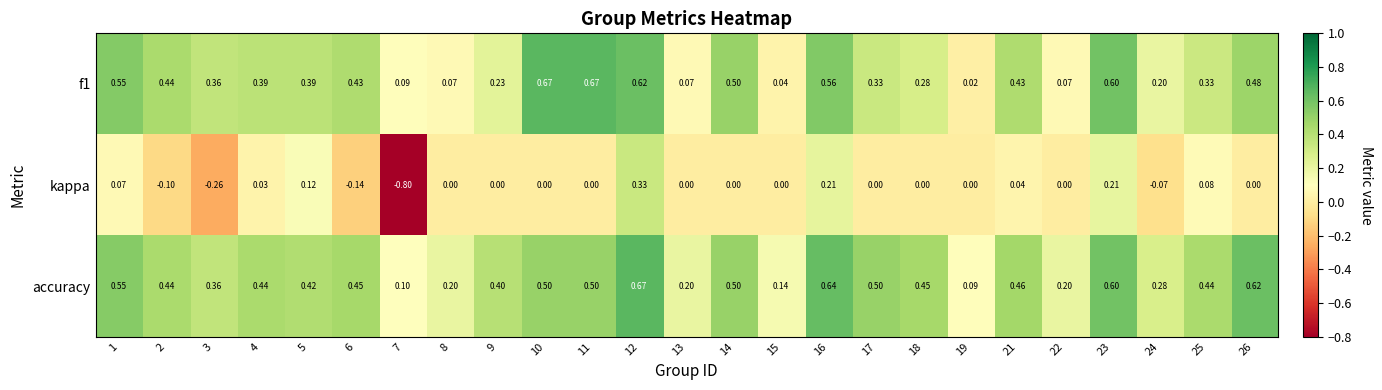

Which series has the largest total across all categories?

accuracy